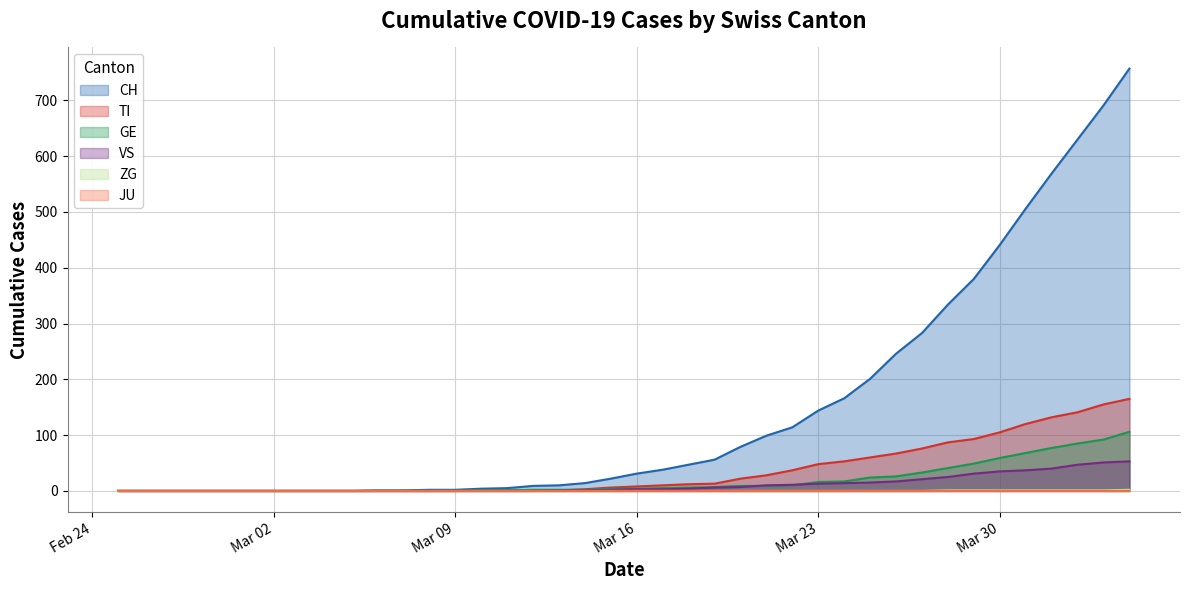

Does the chart have visible grid lines?

Yes